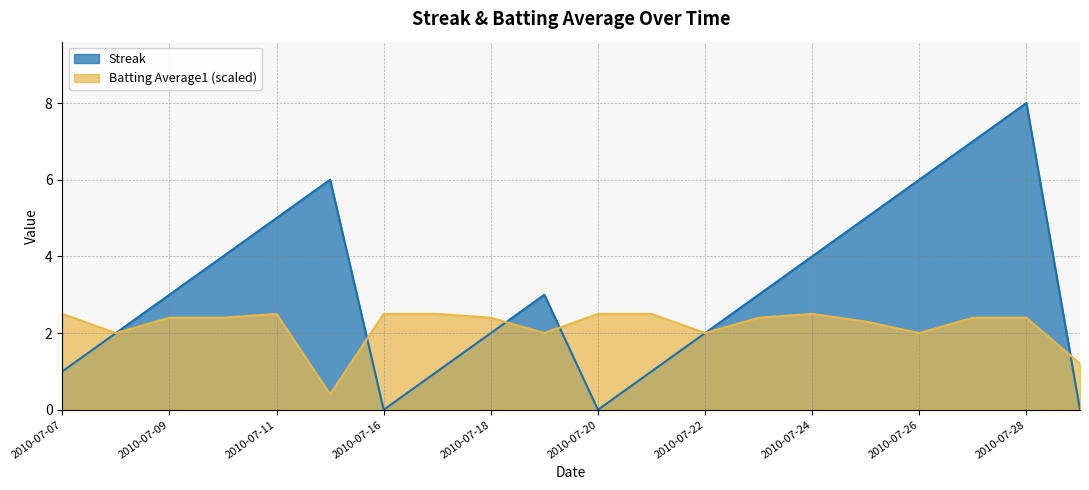

What is the spread (max minus min) of values at 2010-07-24?

1.5